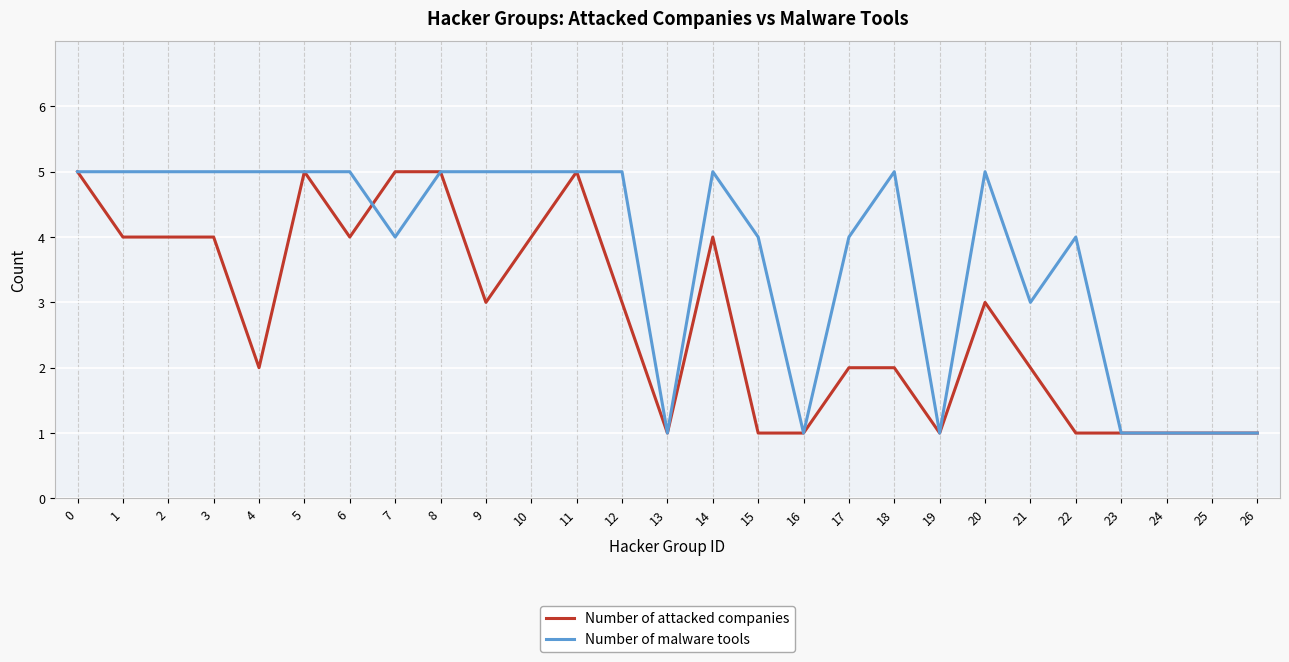

Rank the series at 9 from lowest to highest value.

Number of attacked companies, Number of malware tools